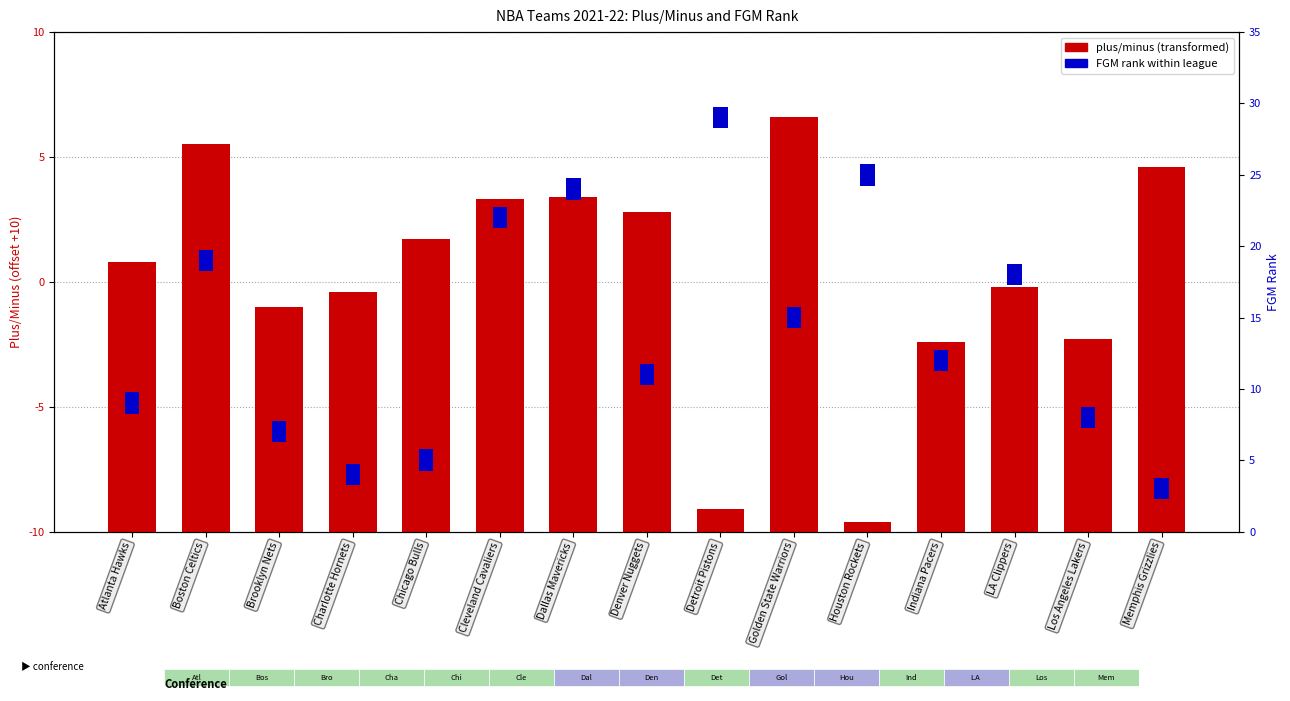

What is the label of the 5th bar from the right?

Houston Rockets